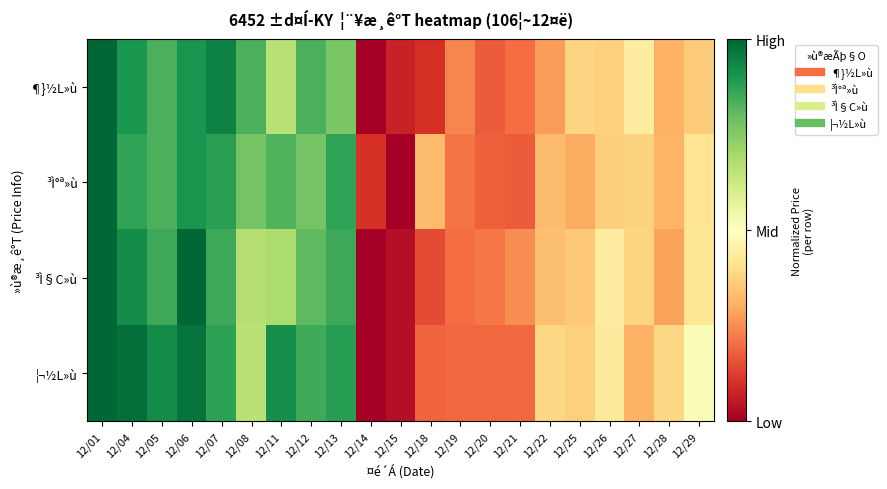

Rank the series by their maximum value, from lowest to highest.

¶}½L»ù, ³Ì°ª»ù, ³Ì§C»ù, ¦¬½L»ù